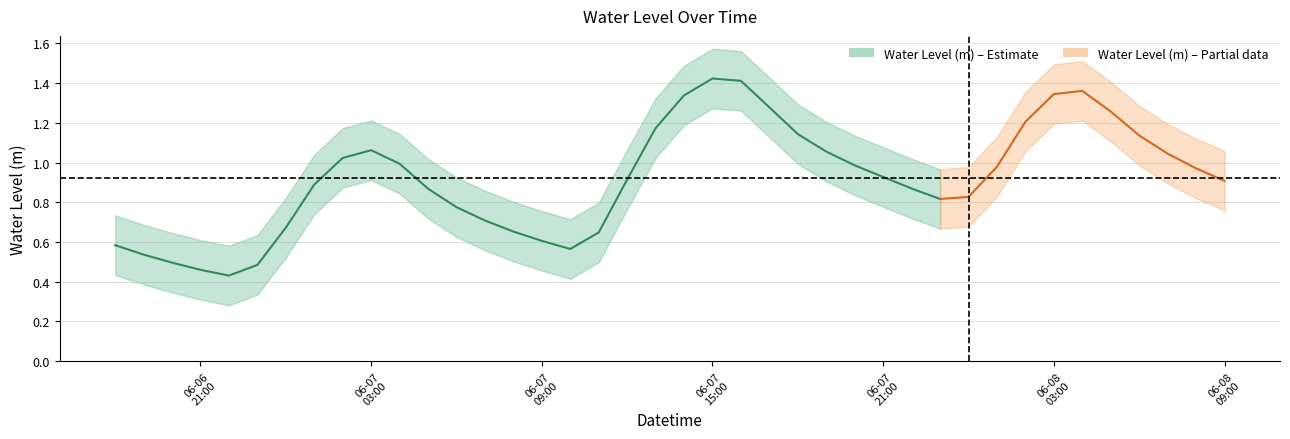

Reading right to left, transcribe all the data shown in this chart.

0.9	1.0	1.0	1.1	1.3	1.4	1.3	1.2	1.0	0.8	0.8	0.9	0.9	1.0	1.1	1.1	1.3	1.4	1.4	1.3	1.2	0.9	0.6	0.6	0.6	0.7	0.7	0.8	0.9	1.0	1.1	1.0	0.9	0.7	0.5	0.4	0.5	0.5	0.5	0.6